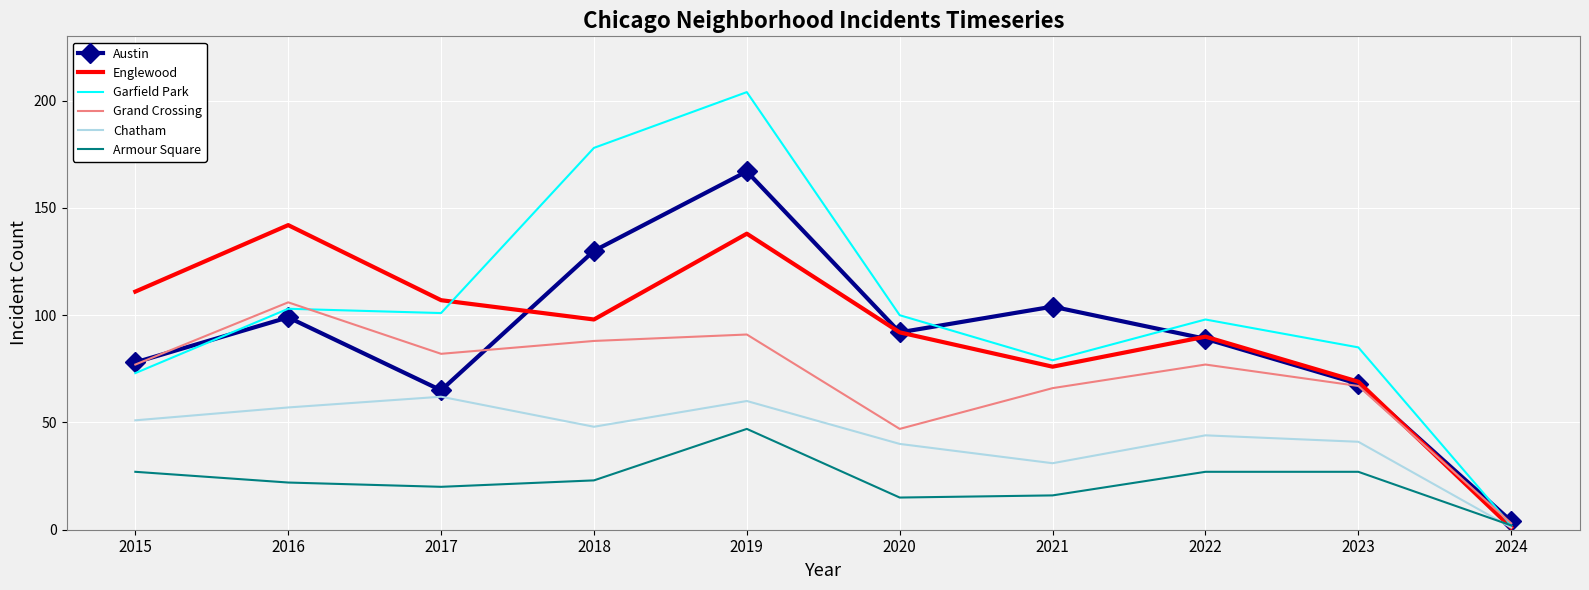

Is the value of Garfield Park at 2017 greater than the value of Englewood at 2020?

Yes